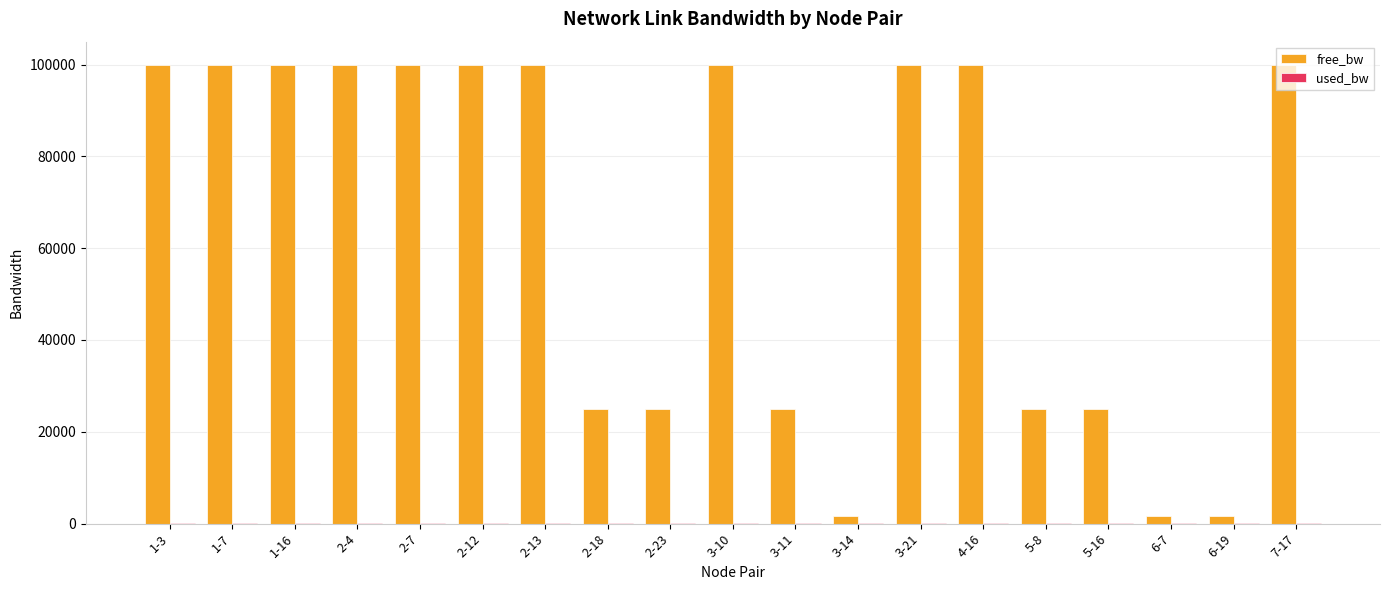

How many groups of bars are there?

19